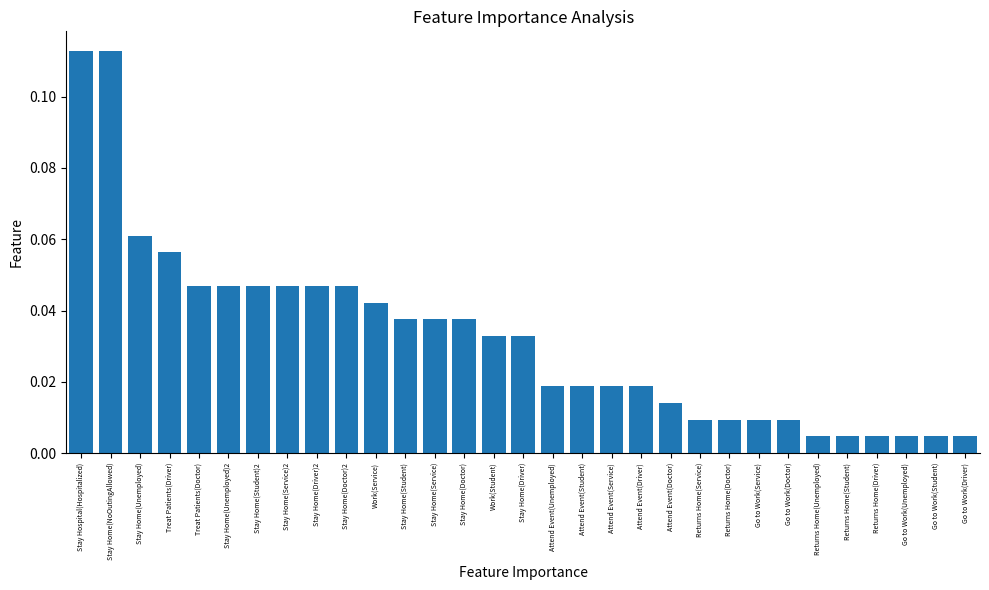

What position from the left is Returns Home(Driver)?

28